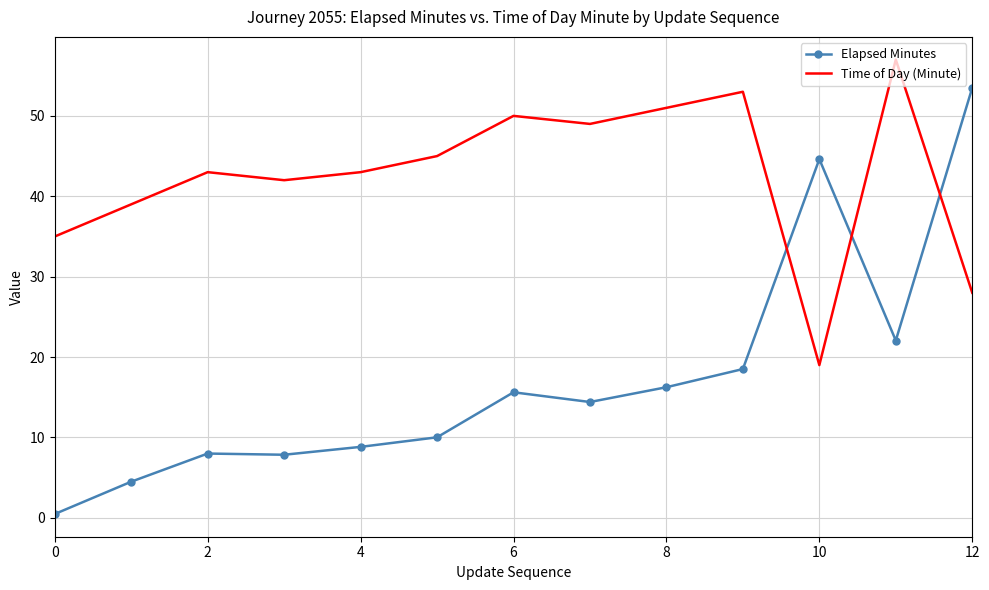

What is the difference between the maximum and minimum values in the Time of Day (Minute) series?

38.0